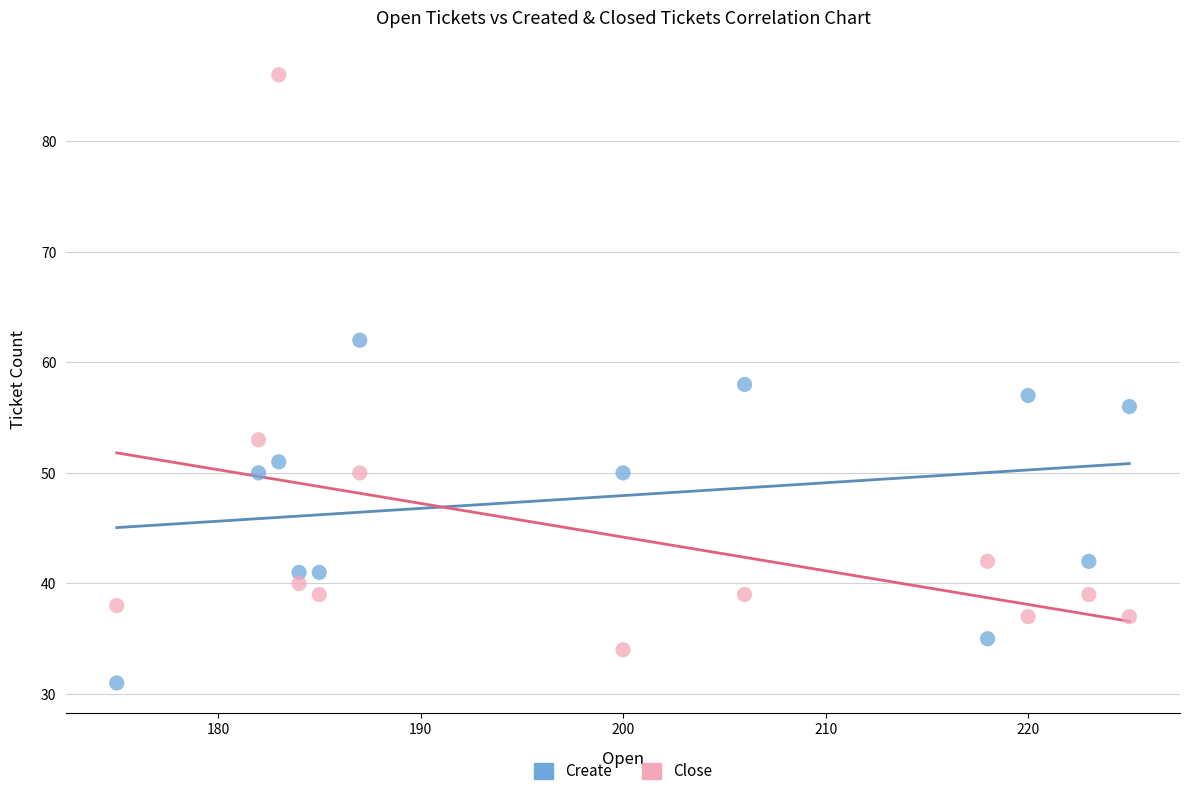

Across all data points, what is the range of Y values (max minus min)?

55